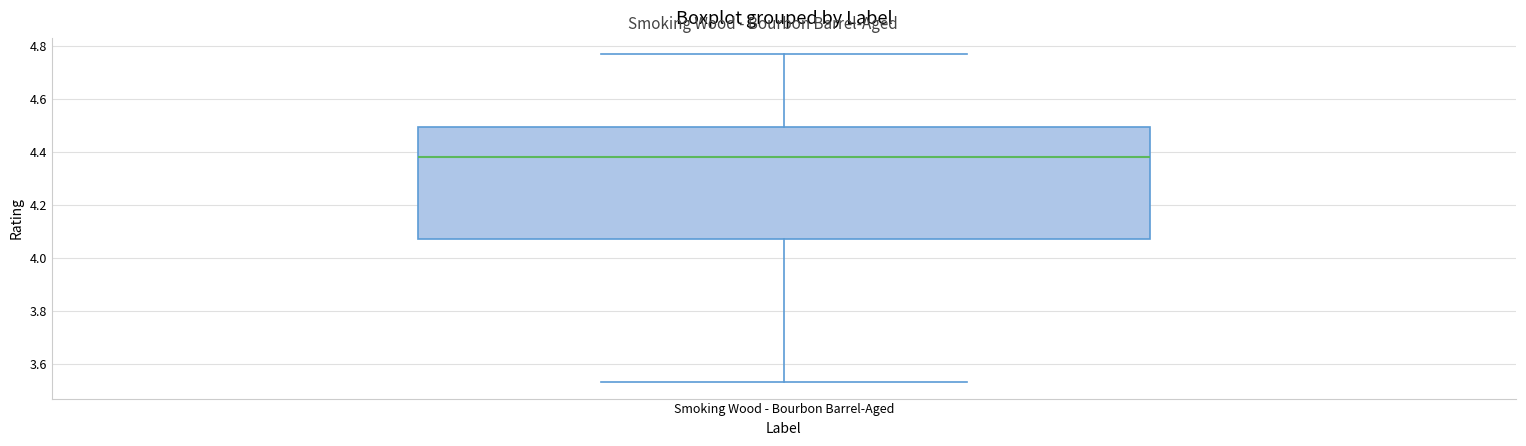

Transcribe this box plot: give where the median line is, the range the box spans, and where the two whiskers end, as read against the y-axis. The values are not printed on the chart, so give them approximately, as read against the axis.

median 4.38, box 4.08 to 4.50, whiskers 3.54 to 4.78